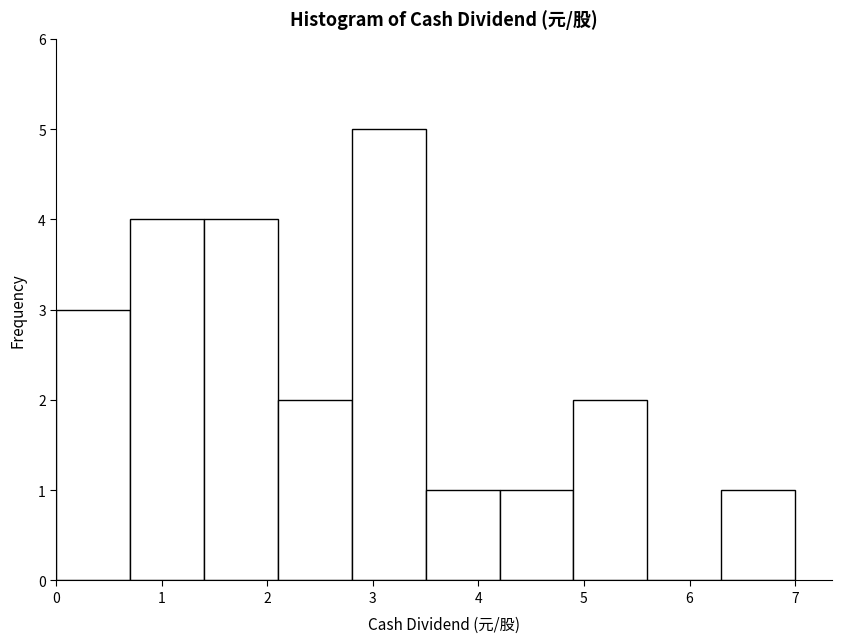

Reading left to right, transcribe this chart: for each bar, give the range it covers on the x-axis and its height. The values are not printed on the chart, so give them approximately, as read against the axis.

0.0 to 0.7: 3
0.7 to 1.4: 4
1.4 to 2.1: 4
2.1 to 2.8: 2
2.8 to 3.5: 5
3.5 to 4.2: 1
4.2 to 4.9: 1
4.9 to 5.6: 2
5.6 to 6.3: 0
6.3 to 7.0: 1